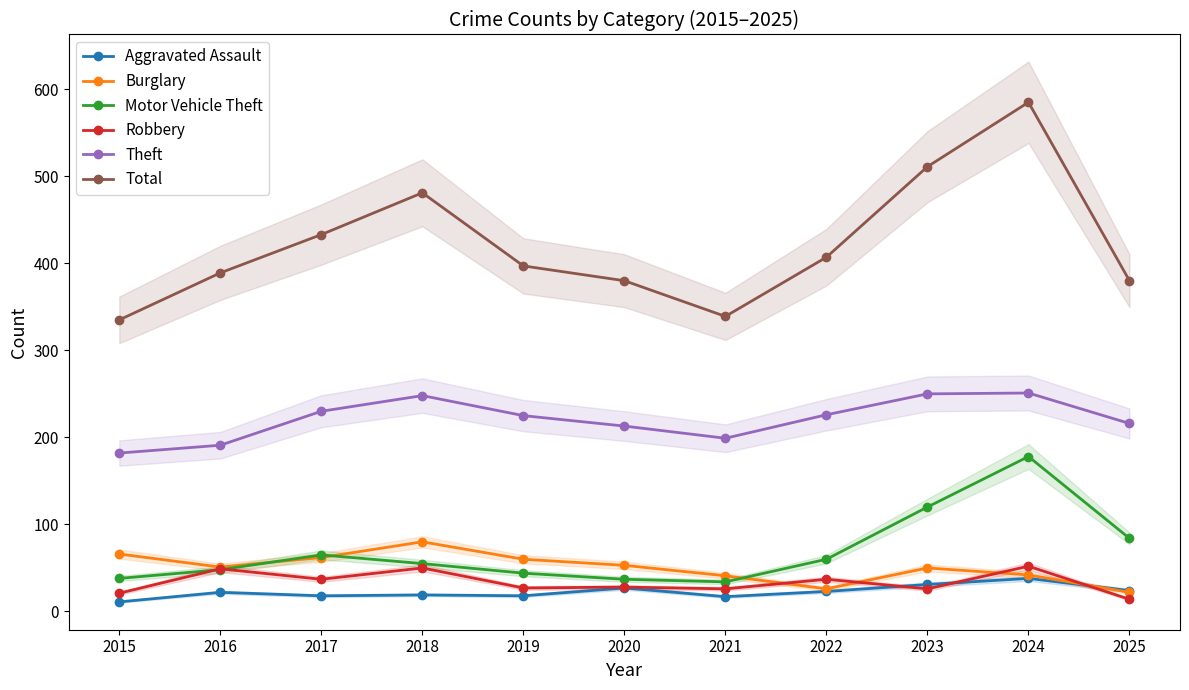

List the series in order of their peak value, highest first.

Total, Theft, Motor Vehicle Theft, Burglary, Robbery, Aggravated Assault